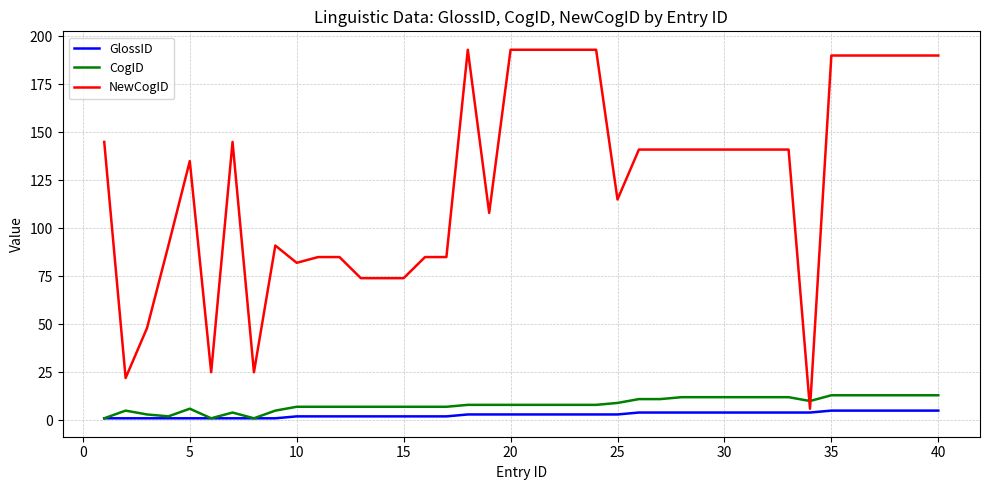

What is the greatest value displayed?

193